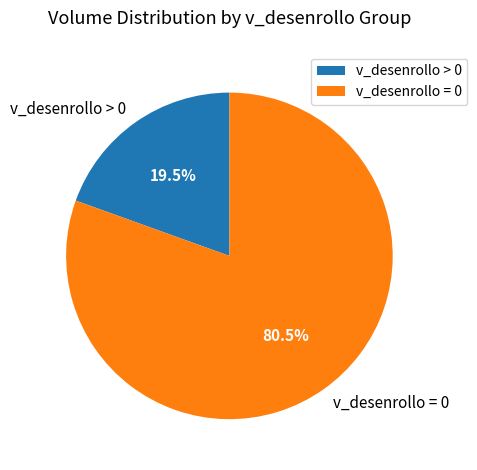

To the nearest percent, what is the average slice percentage?

50%